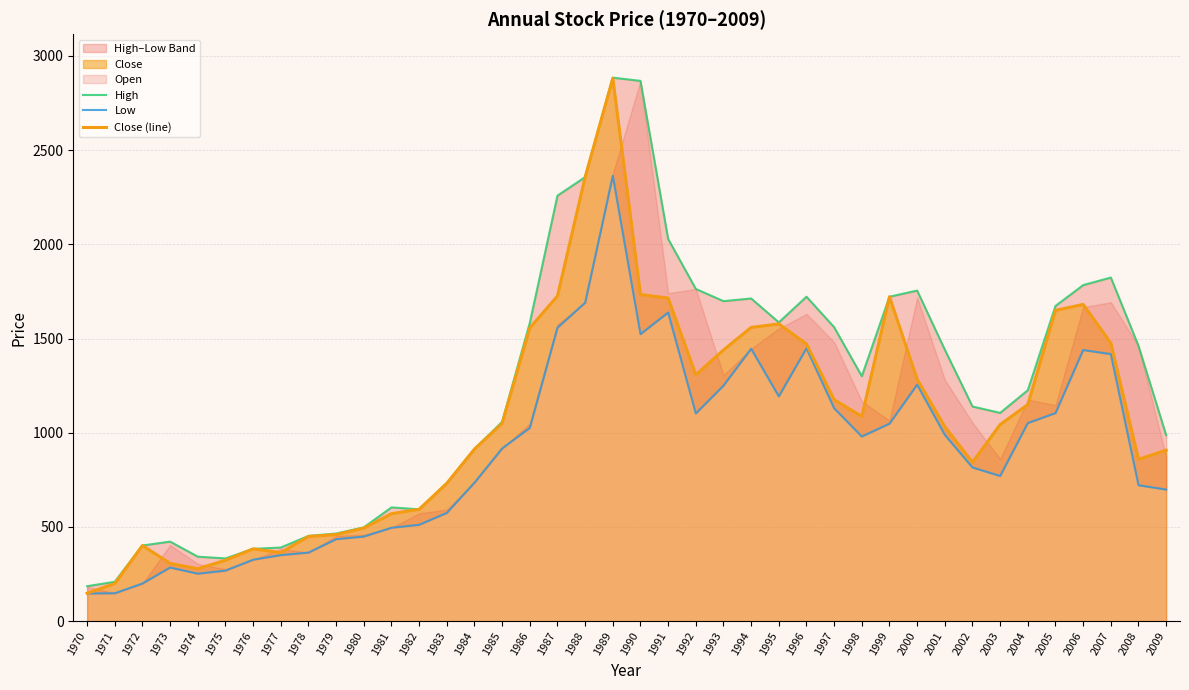

Read the Low value at 1973.

284.7